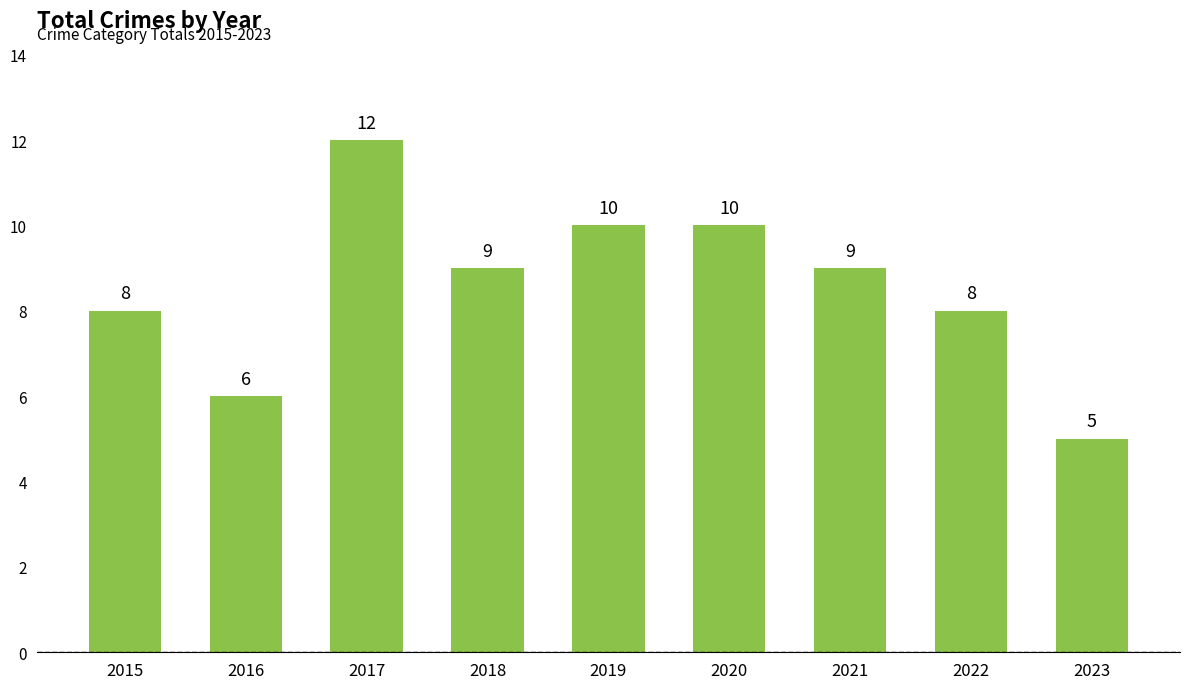

Which category has the highest value across all series?

2017